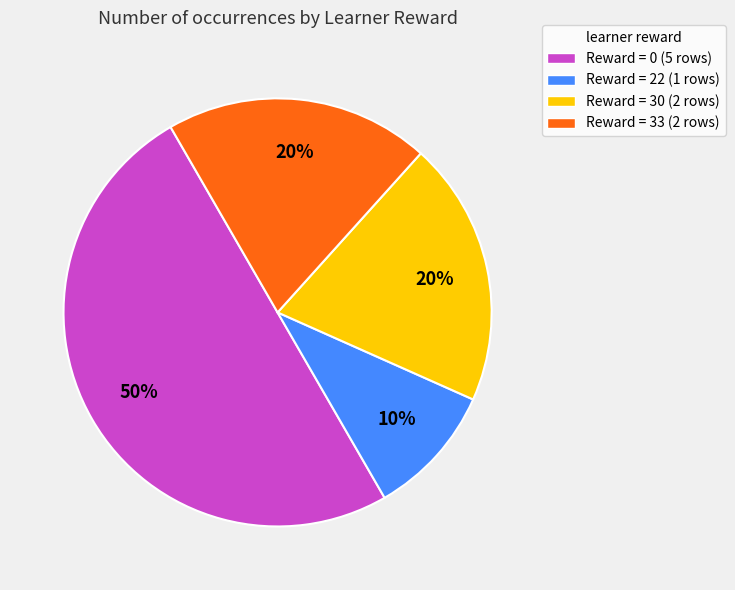

To the nearest percent, what is the average slice percentage?

25%